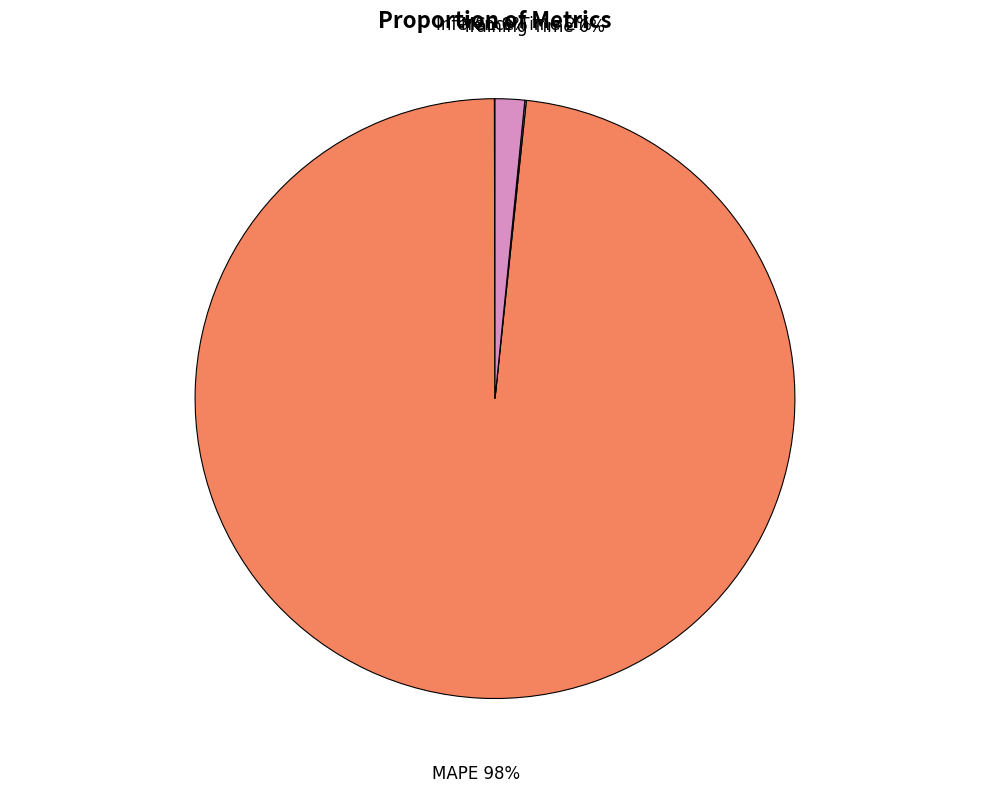

The MAPE slice represents 98% of the pie. True or false?

True